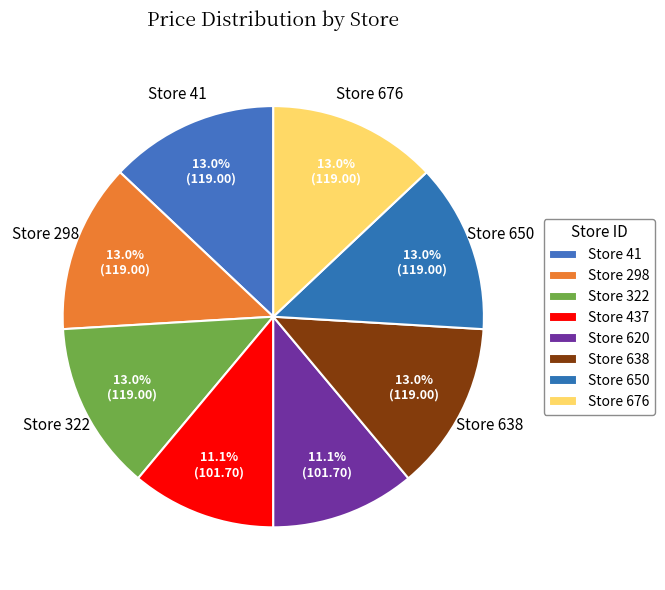

Count the number of slices in the pie.

8